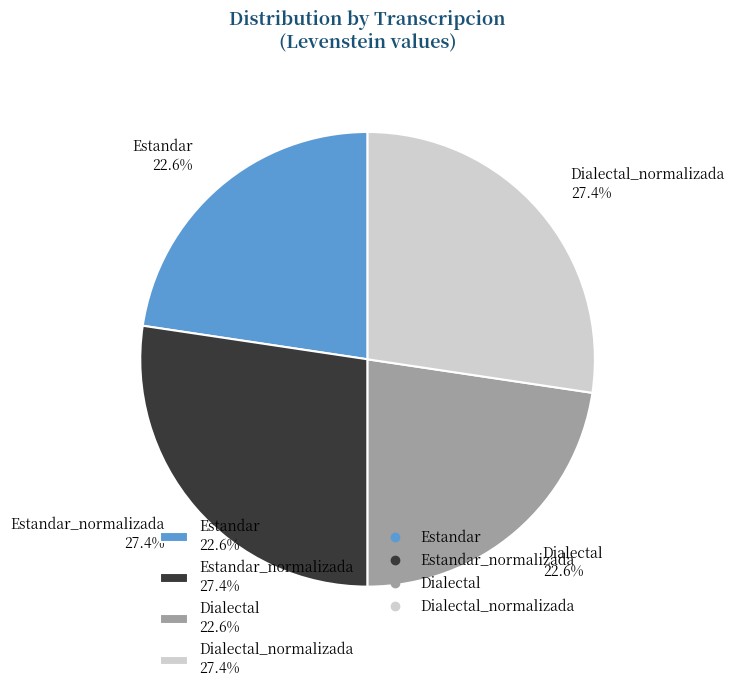

To the nearest percent, what is the average slice percentage?

25%